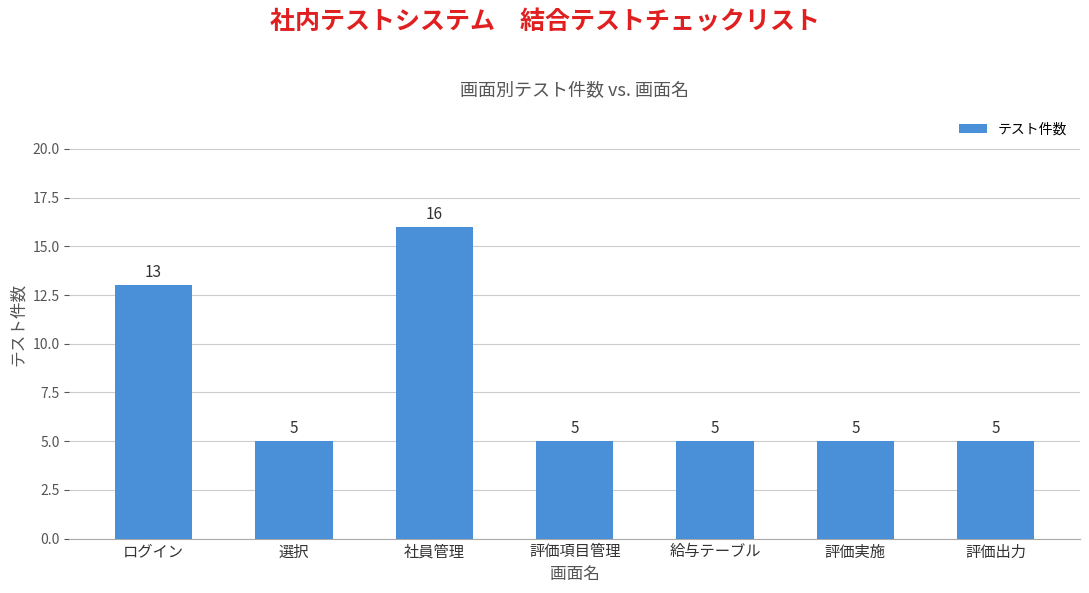

What is the sum of the values at 評価実施 and 選択?

10